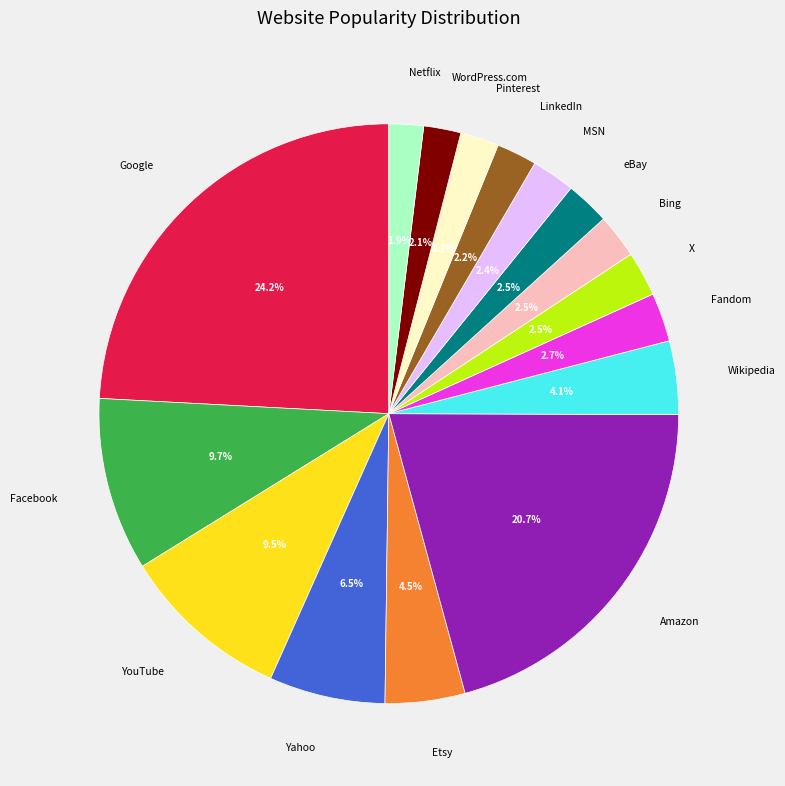

How many segments does this pie chart have?

16